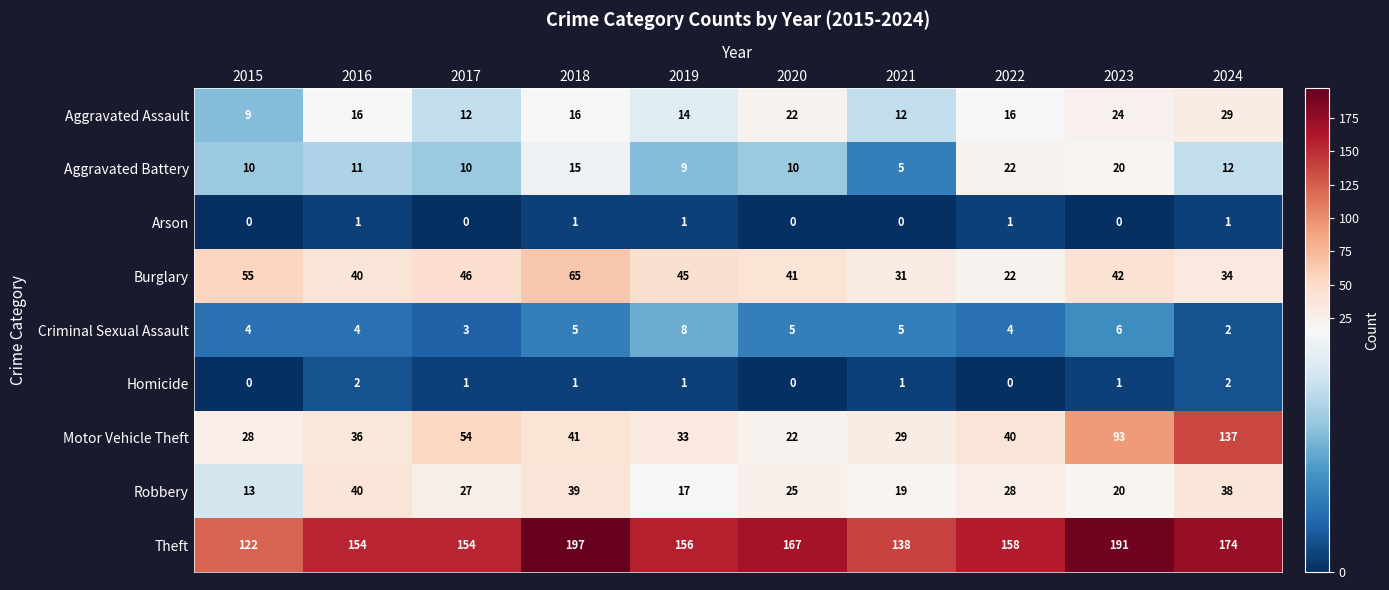

What value does the Burglary series have at 2015, to the nearest 10?

60